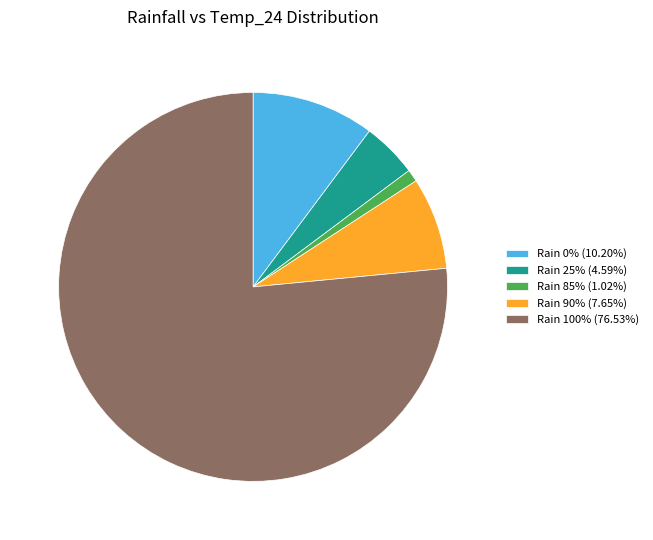

Is there any slice that represents more than half of the pie?

Yes